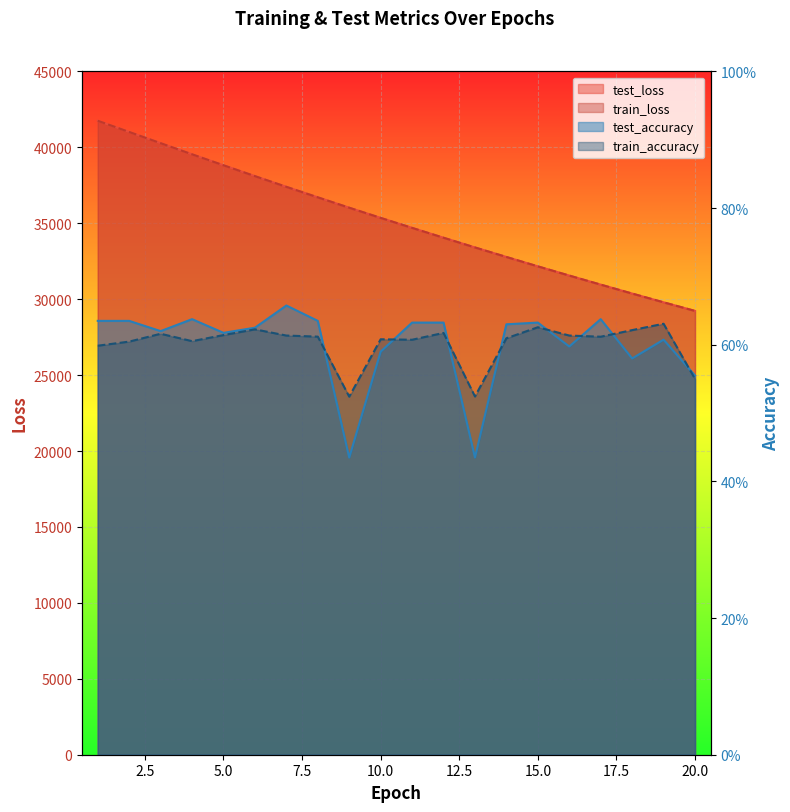

Reading left to right, transcribe all the data shown in this chart.

test_loss: 41753.7	41016.9	40278.7	39546.0	38823.9	38108.4	37403.7	36712.3	36028.1	35358.2	34700.4	34051.3	33411.8	32784.6	32166.3	31559.1	30962.8	30374.9	29798.0	29231.1
train_loss: 41754.8	41017.2	40278.5	39546.2	38824.1	38108.5	37403.7	36712.4	36028.0	35358.1	34700.4	34051.3	33411.7	32784.6	32166.2	31559.0	30962.9	30374.8	29798.0	29231.0
test_accuracy: 0.6	0.6	0.6	0.6	0.6	0.6	0.7	0.6	0.4	0.6	0.6	0.6	0.4	0.6	0.6	0.6	0.6	0.6	0.6	0.6
train_accuracy: 0.6	0.6	0.6	0.6	0.6	0.6	0.6	0.6	0.5	0.6	0.6	0.6	0.5	0.6	0.6	0.6	0.6	0.6	0.6	0.6